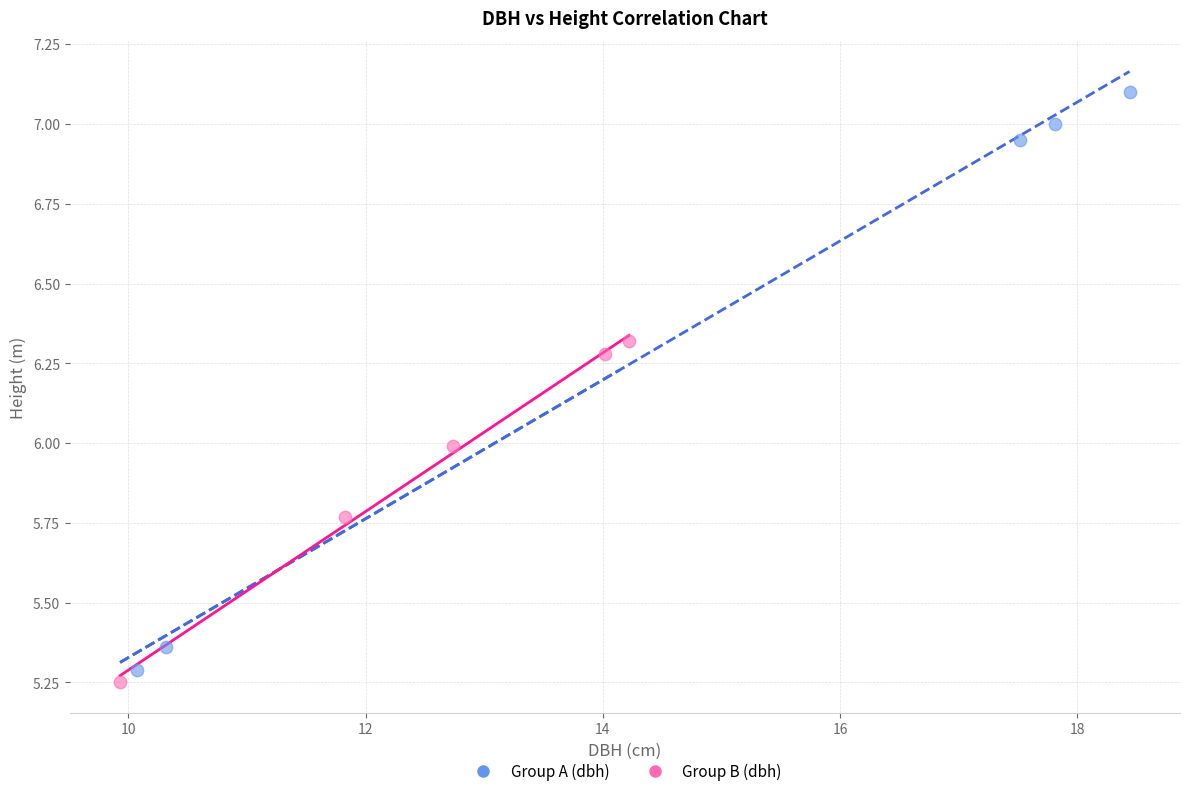

Which series reaches the maximum Y coordinate?

Group A (dbh)